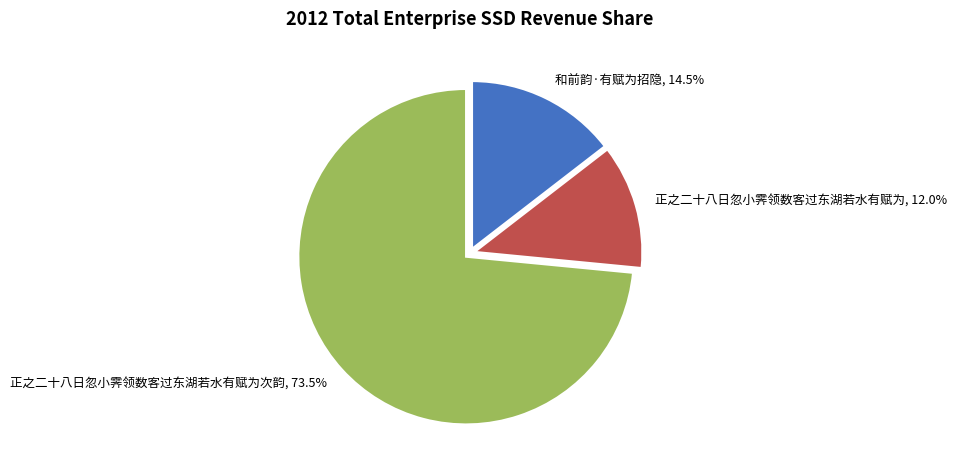

Which slice represents more than half of the pie?

正之二十八日忽小霁领数客过东湖若水有赋为次韵